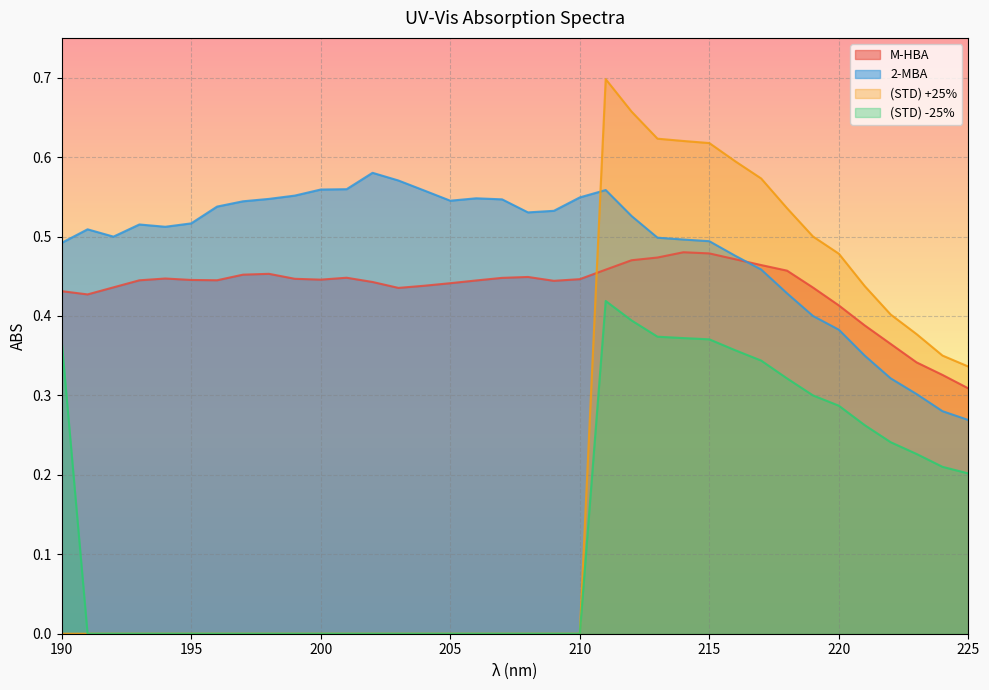

Reading right to left, list all the values displayed in this chart.

M-HBA: 225=0.3	224=0.3	223=0.3	222=0.4	221=0.4	220=0.4	219=0.4	218=0.5	217=0.5	216=0.5	215=0.5	214=0.5	213=0.5	212=0.5	211=0.5	210=0.4	209=0.4	208=0.4	207=0.4	206=0.4	205=0.4	204=0.4	203=0.4	202=0.4	201=0.4	200=0.4	199=0.4	198=0.5	197=0.5	196=0.4	195=0.4	194=0.4	193=0.4	192=0.4	191=0.4	190=0.4
2-MBA: 225=0.3	224=0.3	223=0.3	222=0.3	221=0.4	220=0.4	219=0.4	218=0.4	217=0.5	216=0.5	215=0.5	214=0.5	213=0.5	212=0.5	211=0.6	210=0.5	209=0.5	208=0.5	207=0.5	206=0.5	205=0.5	204=0.6	203=0.6	202=0.6	201=0.6	200=0.6	199=0.6	198=0.5	197=0.5	196=0.5	195=0.5	194=0.5	193=0.5	192=0.5	191=0.5	190=0.5
(STD) +25%: 225=0.3	224=0.4	223=0.4	222=0.4	221=0.4	220=0.5	219=0.5	218=0.5	217=0.6	216=0.6	215=0.6	214=0.6	213=0.6	212=0.7	211=0.7	210=0.0	209=0.0	208=0.0	207=0.0	206=0.0	205=0.0	204=0.0	203=0.0	202=0.0	201=0.0	200=0.0	199=0.0	198=0.0	197=0.0	196=0.0	195=0.0	194=0.0	193=0.0	192=0.0	191=0.0	190=0.0
(STD) -25%: 225=0.2	224=0.2	223=0.2	222=0.2	221=0.3	220=0.3	219=0.3	218=0.3	217=0.3	216=0.4	215=0.4	214=0.4	213=0.4	212=0.4	211=0.4	210=0.0	209=0.0	208=0.0	207=0.0	206=0.0	205=0.0	204=0.0	203=0.0	202=0.0	201=0.0	200=0.0	199=0.0	198=0.0	197=0.0	196=0.0	195=0.0	194=0.0	193=0.0	192=0.0	191=0.0	190=0.4